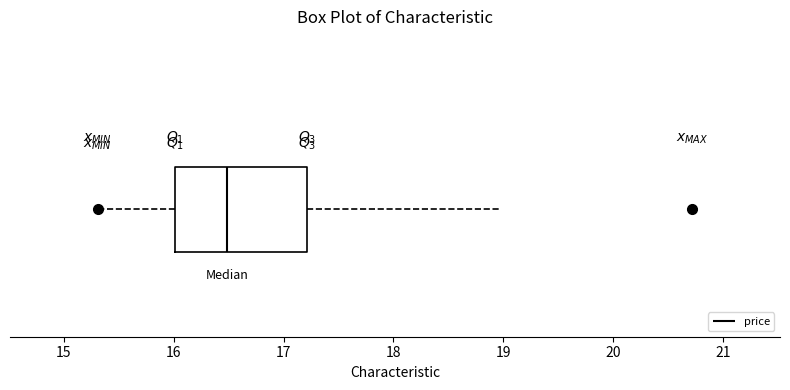

Read this box plot against the x-axis: the position of the median line, the range covered by the box, and the ends of both whiskers. The values are not printed on the chart, so give them approximately, as read against the axis.

median 16.5, box 16.0 to 17.2, whiskers 15.3 to 19.0